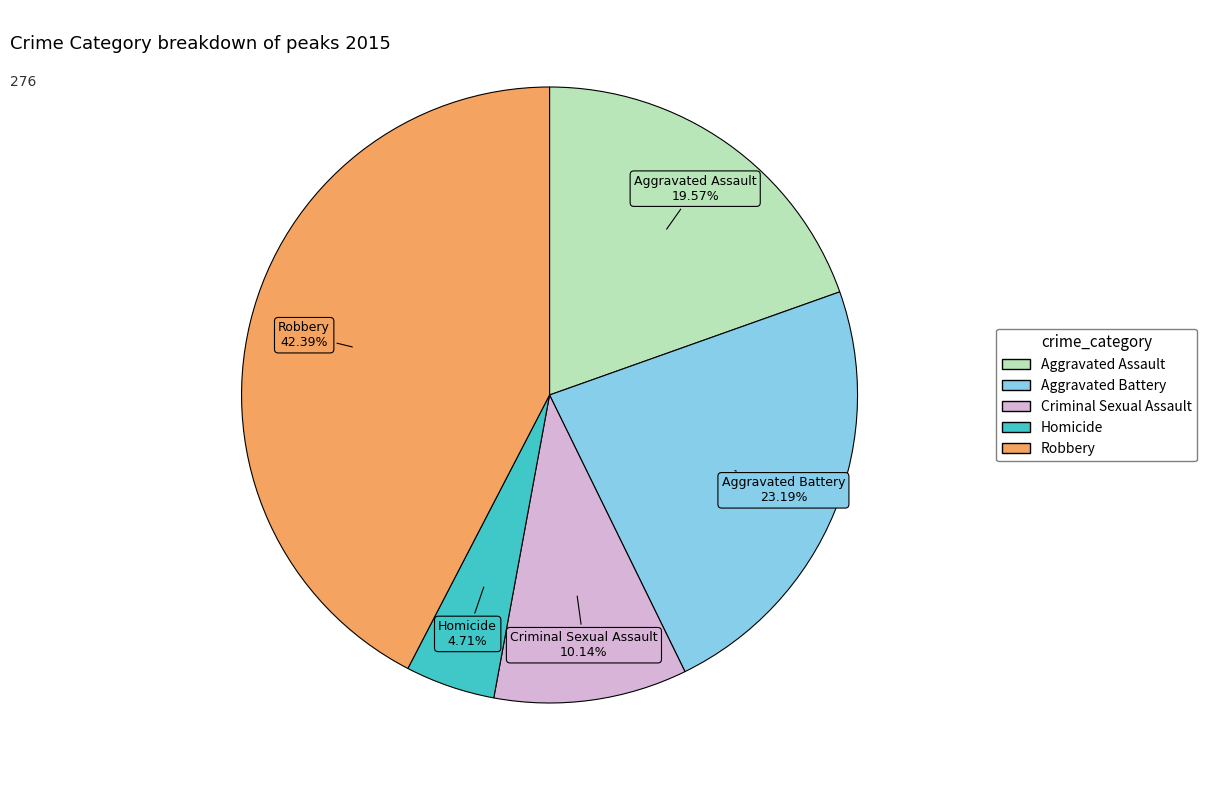

How many slices are in this pie chart?

5